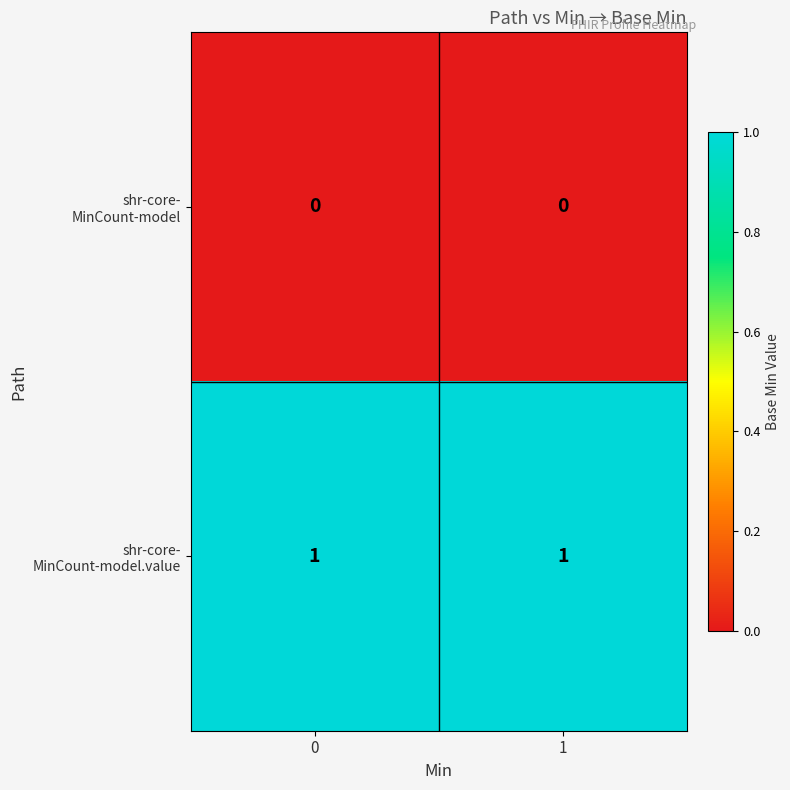

List the series in order of their overall mean, lowest first.

row_0, row_1